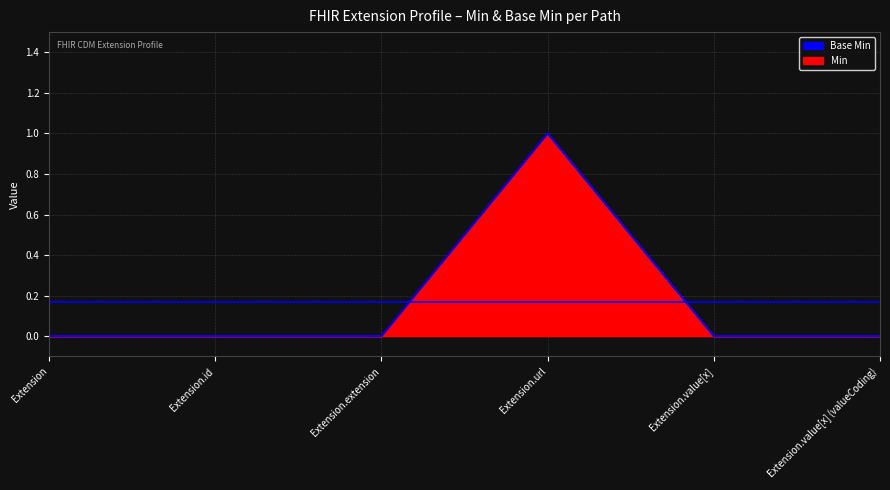

Reading left to right, transcribe all the data shown in this chart.

0	0	0	1	0	0